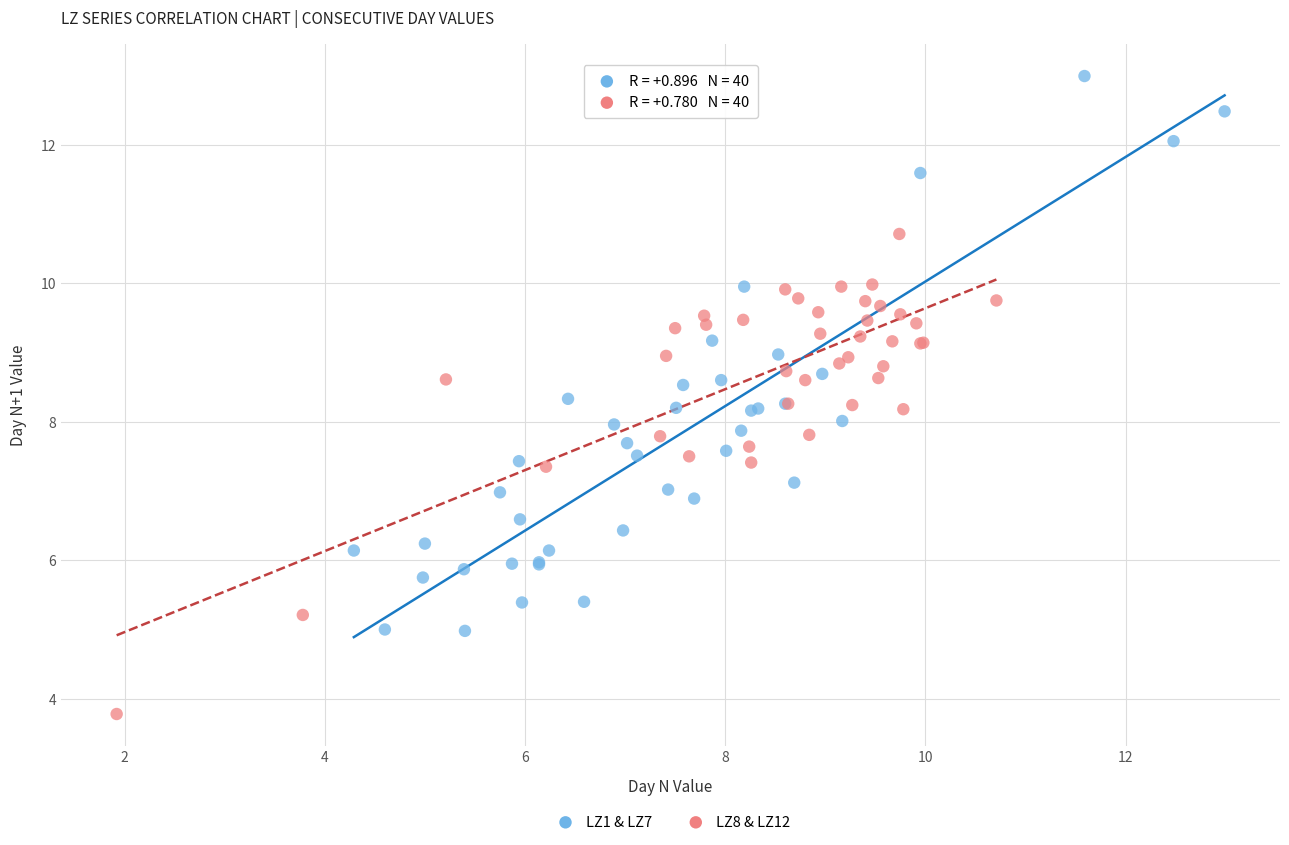

Which series contains the lowest Y value?

LZ8 & LZ12